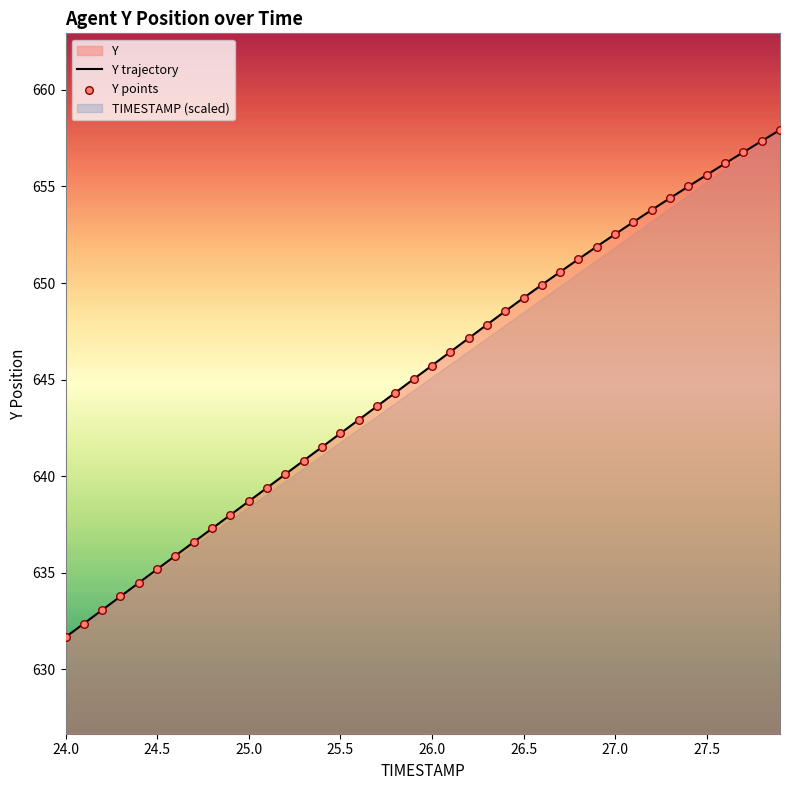

Which series reaches the minimum Y coordinate?

Y trajectory